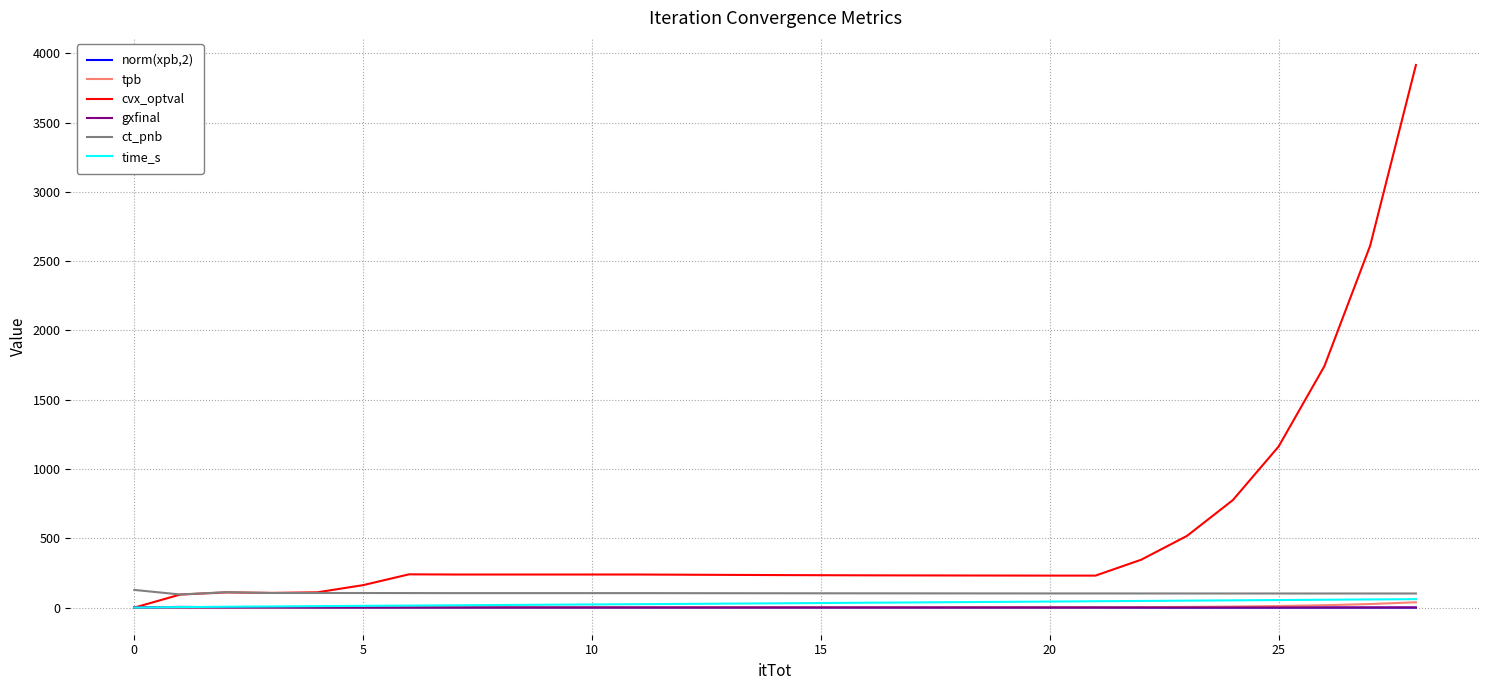

Which series has the largest range (max minus min)?

cvx_optval